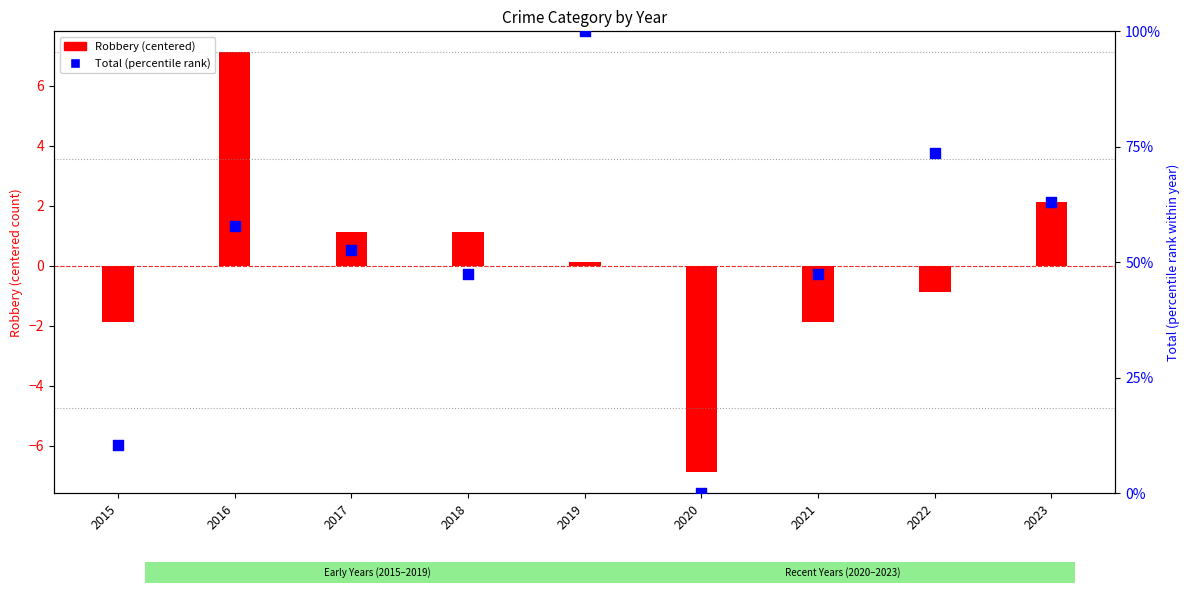

What is the total value across all series at 2023?

65.3